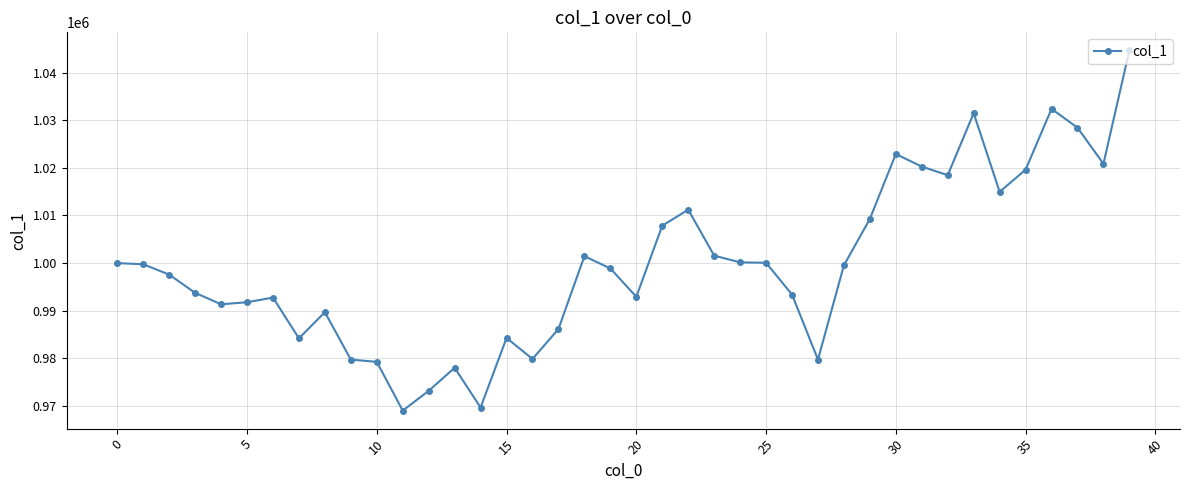

What is the difference between the second highest and minimum values?

63323.5